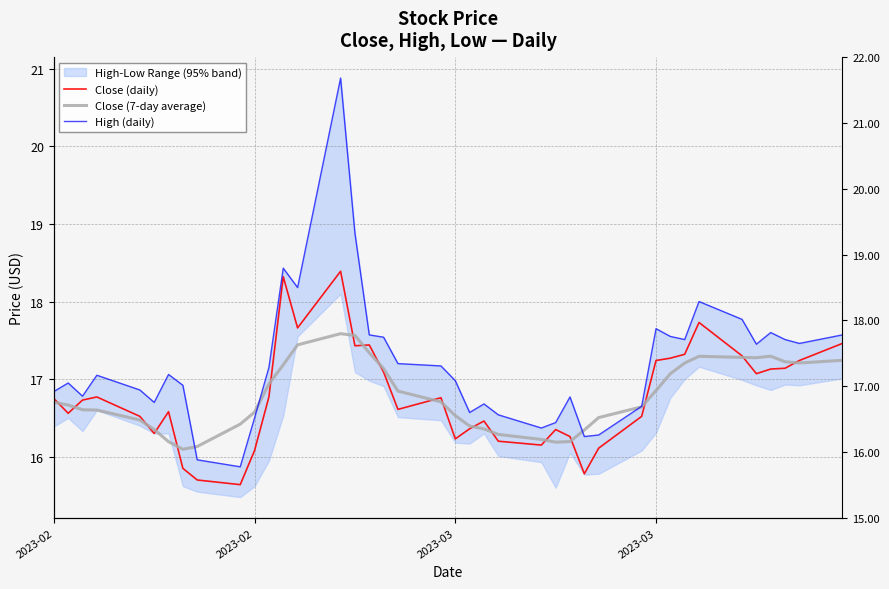

Reading right to left, list all the values displayed in this chart.

Close (daily): 17.5	17.2	17.1	17.1	17.1	17.3	17.7	17.3	17.3	17.2	16.5	16.1	15.8	16.3	16.4	16.1	16.2	16.5	16.4	16.2	16.8	16.6	17.1	17.4	17.4	18.4	17.7	18.3	16.8	16.1	15.6	15.7	15.8	16.6	16.3	16.5	16.8	16.7	16.6	16.8
Close (7-day average): 17.2	17.2	17.2	17.3	17.3	17.3	17.3	17.2	17.1	16.9	16.6	16.5	16.3	16.2	16.2	16.2	16.3	16.4	16.4	16.5	16.7	16.8	17.1	17.3	17.6	17.6	17.4	17.2	16.9	16.6	16.4	16.1	16.1	16.2	16.3	16.5	16.6	16.6	16.7	16.7
High (daily): 17.6	17.5	17.5	17.6	17.4	17.8	18.0	17.5	17.6	17.6	16.6	16.3	16.3	16.8	16.4	16.4	16.5	16.7	16.6	17.0	17.2	17.2	17.5	17.6	18.9	20.9	18.2	18.4	17.1	16.5	15.9	16.0	16.9	17.1	16.7	16.9	17.1	16.8	16.9	16.8